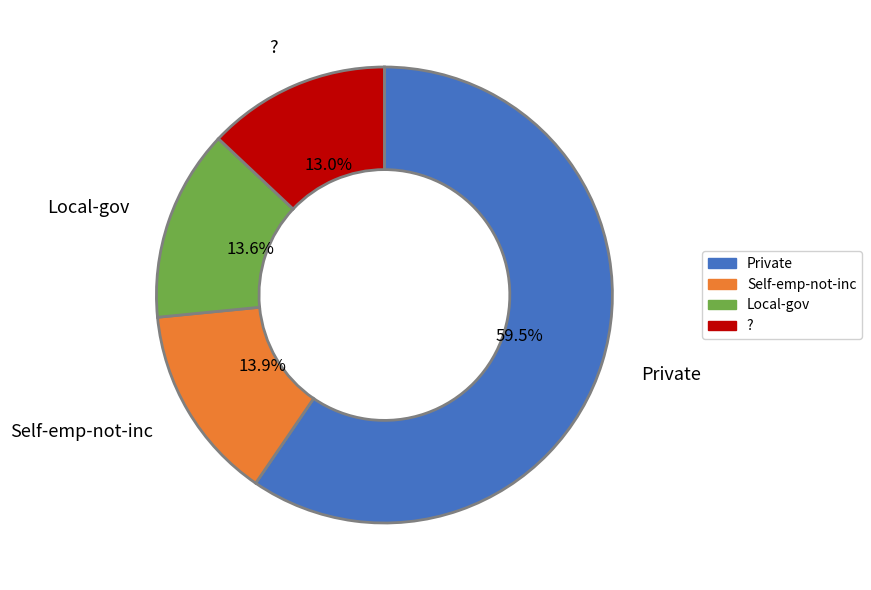

Is there a majority slice in this chart?

Yes